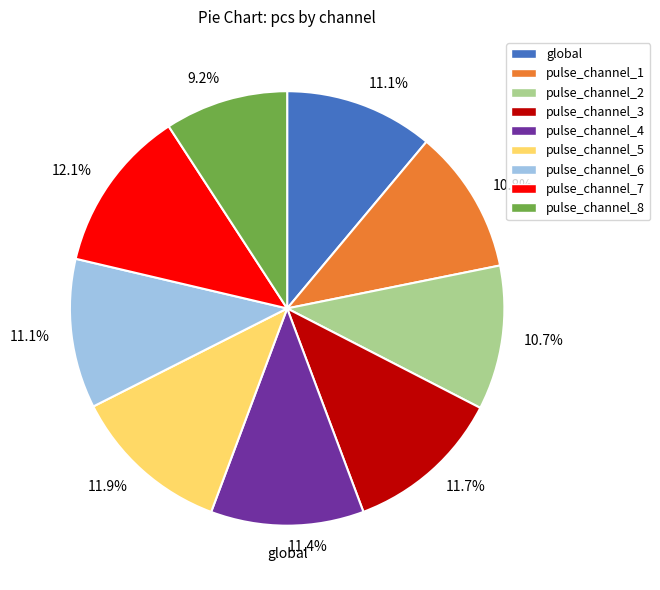

Rank the categories by value from highest to lowest.

pulse_channel_7, pulse_channel_5, pulse_channel_3, pulse_channel_4, pulse_channel_6, global, pulse_channel_1, pulse_channel_2, pulse_channel_8